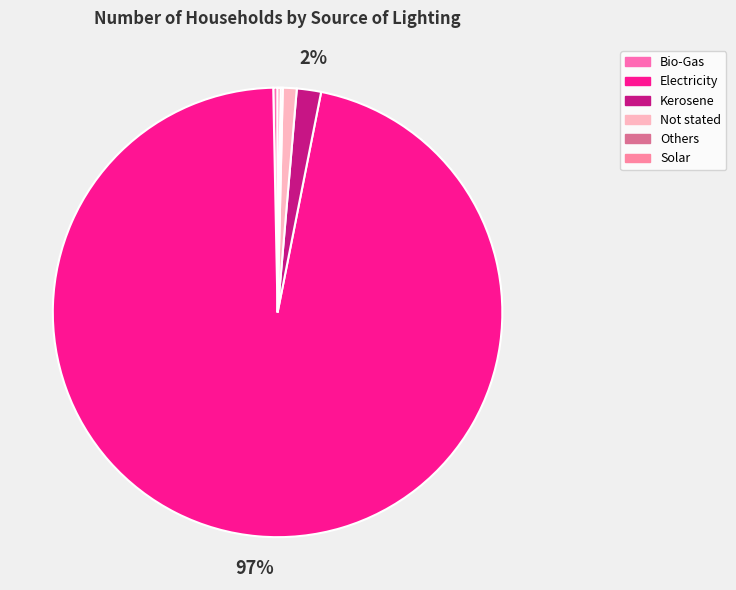

What is the largest slice in the pie chart?

Electricity